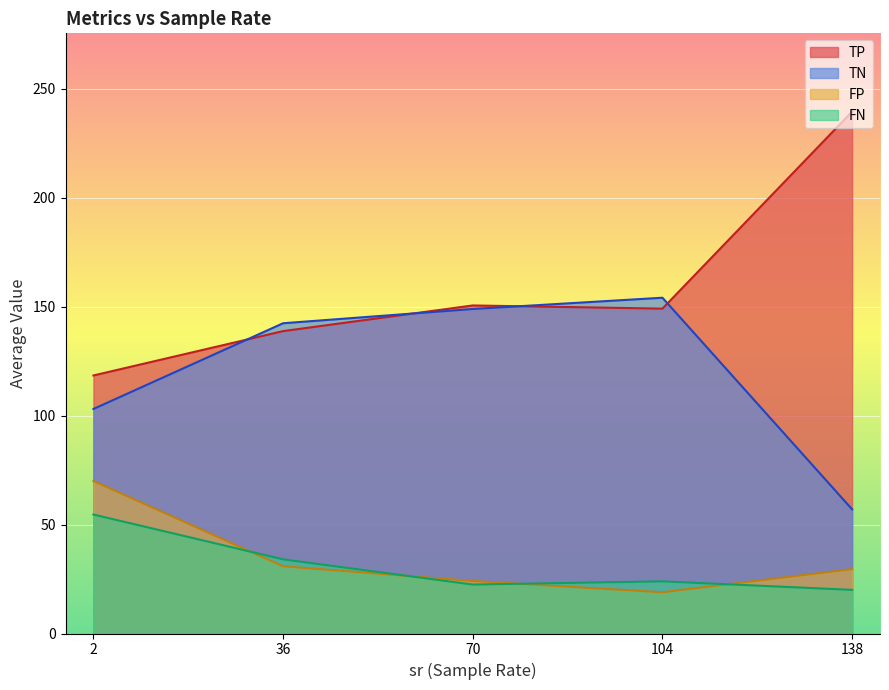

Where is FN nearest to the value 37?

36